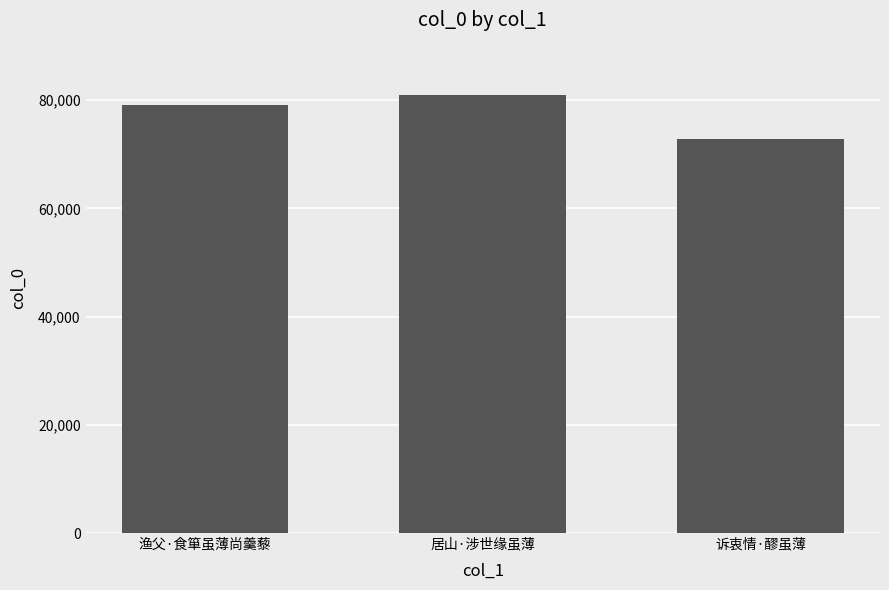

What is the label of the 3rd bar from the left?

诉衷情·醪虽薄